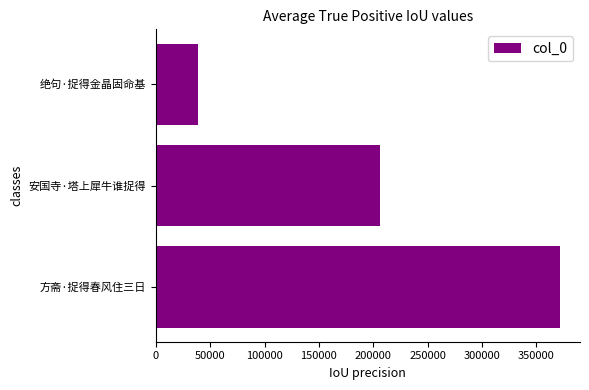

The value at 方斋·捉得春风住三日 is 627119. True or false?

False